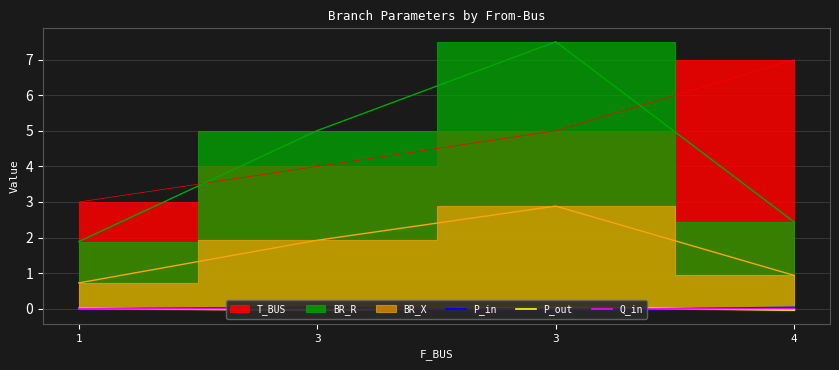

True or false: Q_in has more than 2 points higher than both neighbors.

False